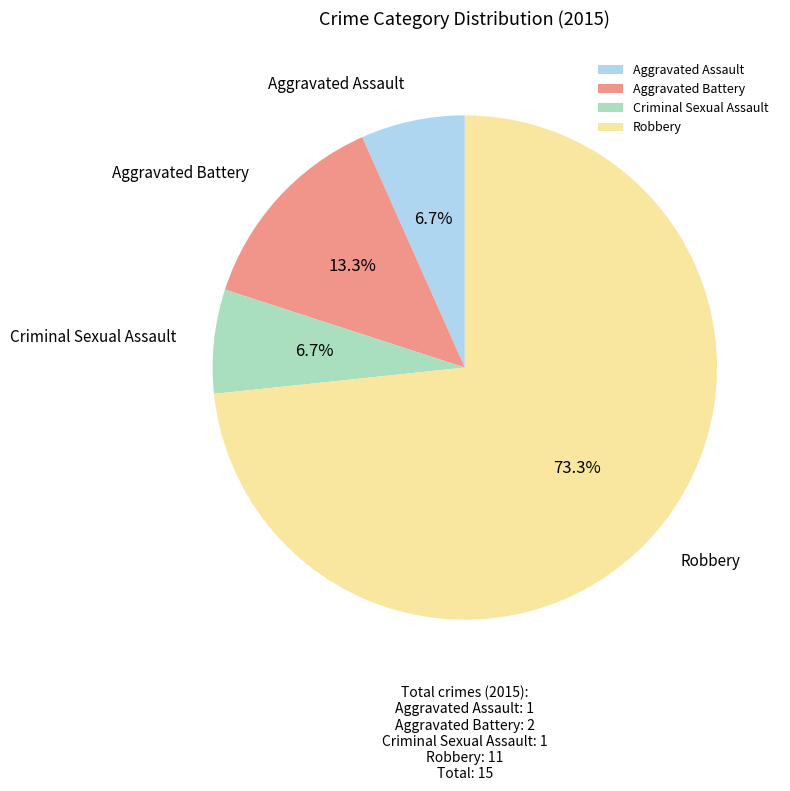

To the nearest percent, what percentage of the pie is Robbery?

73%